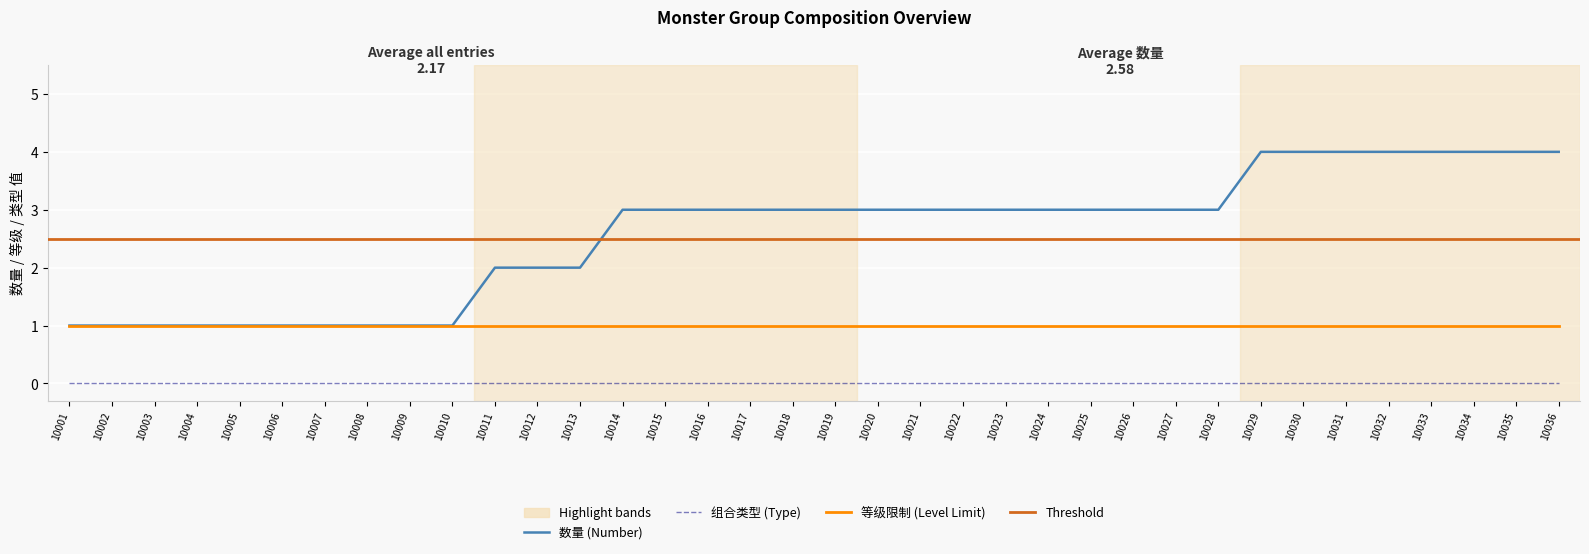

What is the spread (max minus min) of values at 10009?

1